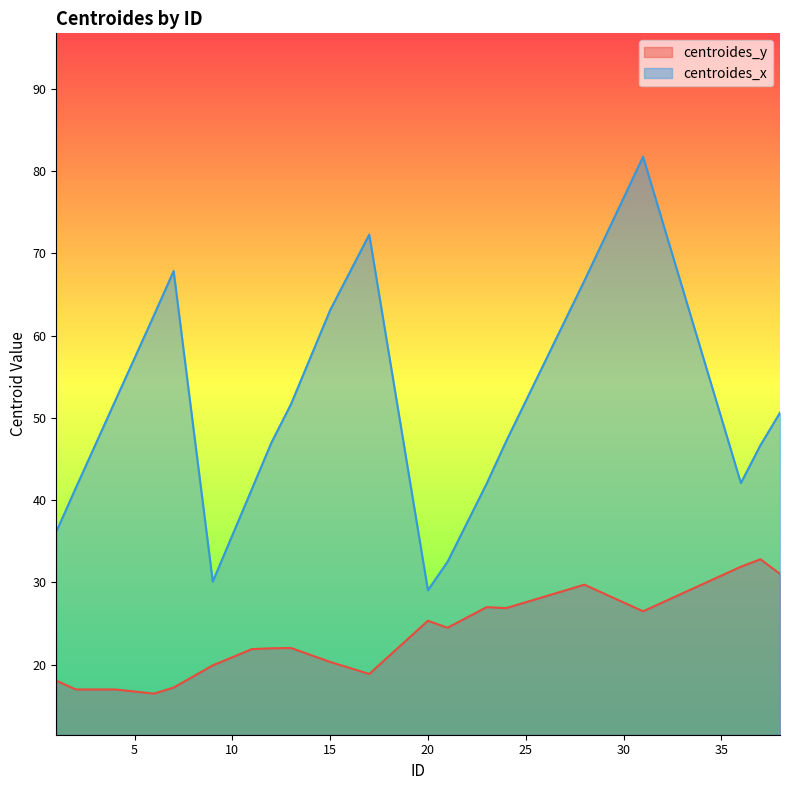

What are all the series names shown in the legend?

centroides_y, centroides_x